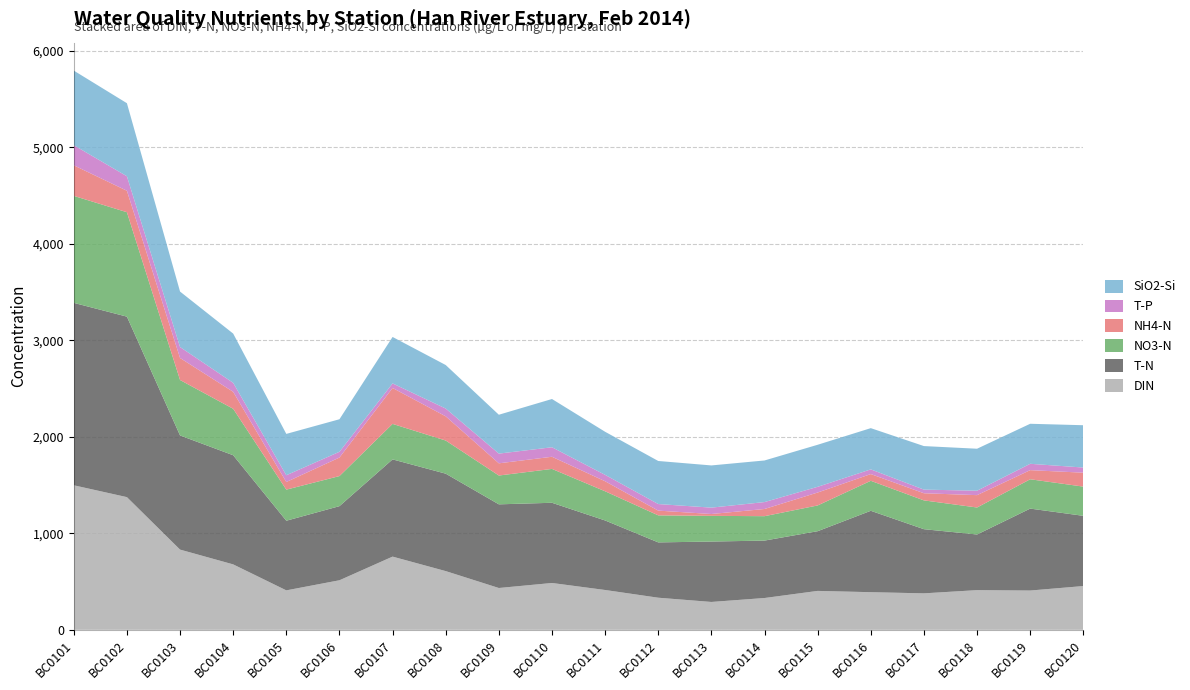

Reading left to right, list all the values displayed in this chart.

DIN: 1497.7	1374.9	831.2	677.9	408.7	513.4	758.5	608.3	433.1	485.2	412.5	332.5	288.6	329.4	403.1	389.9	377.8	411.1	407.0	453.4
T-N: 1890.4	1870.5	1182.9	1131.1	721.6	768.0	1007.4	1009.7	867.0	831.2	720.5	573.2	626.0	595.1	618.7	843.4	664.8	576.7	849.0	727.7
NO3-N: 1108.8	1082.2	574.6	481.5	322.2	311.8	368.0	343.5	298.7	351.0	302.5	280.2	266.3	253.0	267.0	310.9	298.6	279.7	304.1	302.8
NH4-N: 316.8	222.4	228.3	175.8	79.1	192.1	372.3	250.8	126.4	125.9	103.9	49.1	19.1	74.5	134.0	69.8	73.9	128.1	94.6	144.3
T-P: 208.5	150.4	113.3	93.2	70.1	59.5	47.3	80.7	100.6	98.4	66.3	68.1	66.1	71.7	59.1	48.6	37.7	46.0	65.7	53.3
SiO2-Si: 773.1	757.0	575.0	510.3	428.4	337.2	481.3	451.0	402.8	500.1	446.4	446.3	437.3	431.1	435.7	427.3	451.2	435.0	414.8	438.6